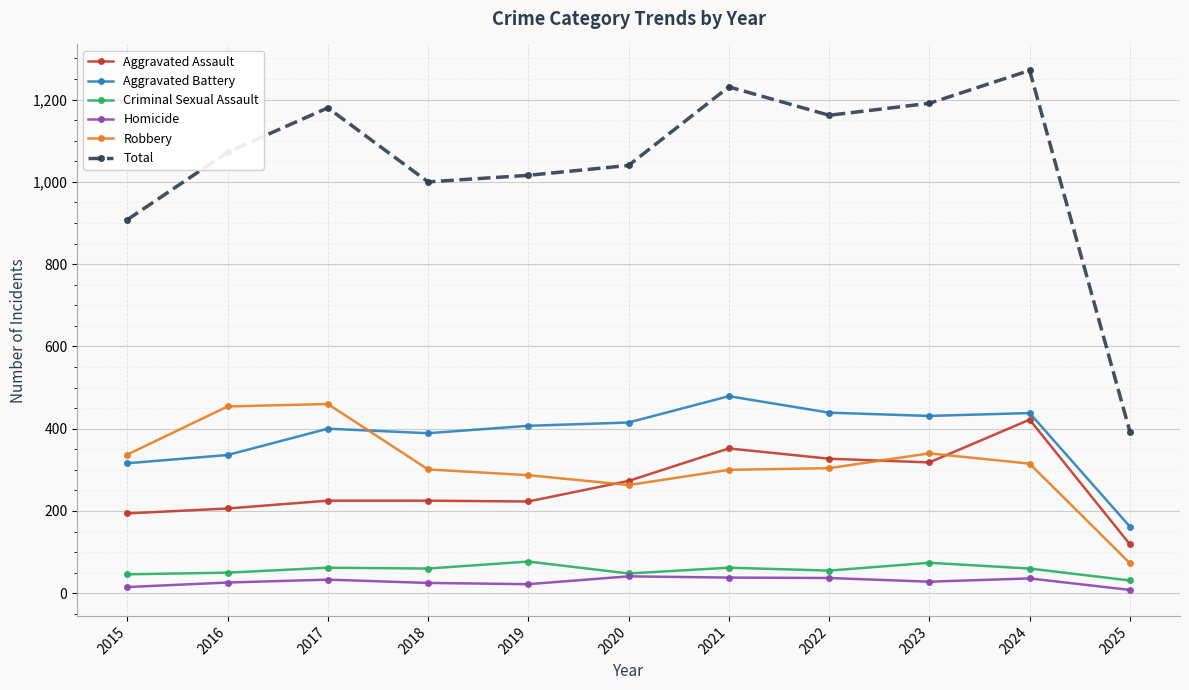

Which series ends up on top after the final intersection of Aggravated Assault and Robbery?

Aggravated Assault